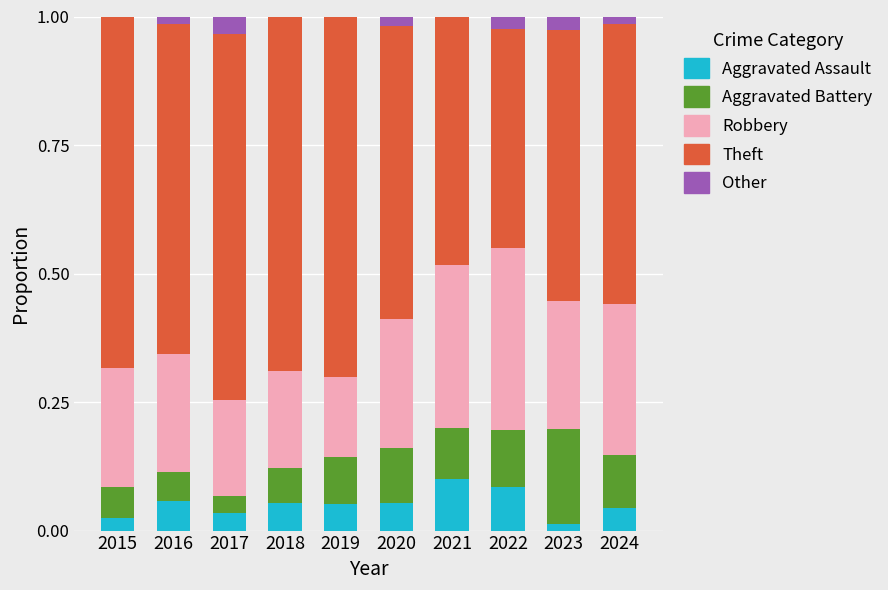

What is the total value across all series at 2021?

1.0